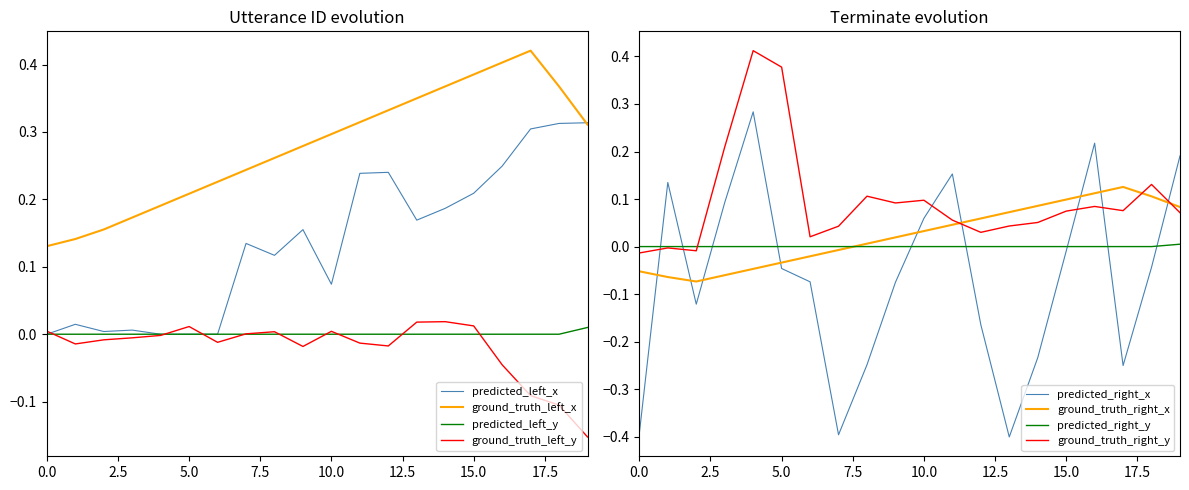

Does the chart display data point markers on the line(s)?

No